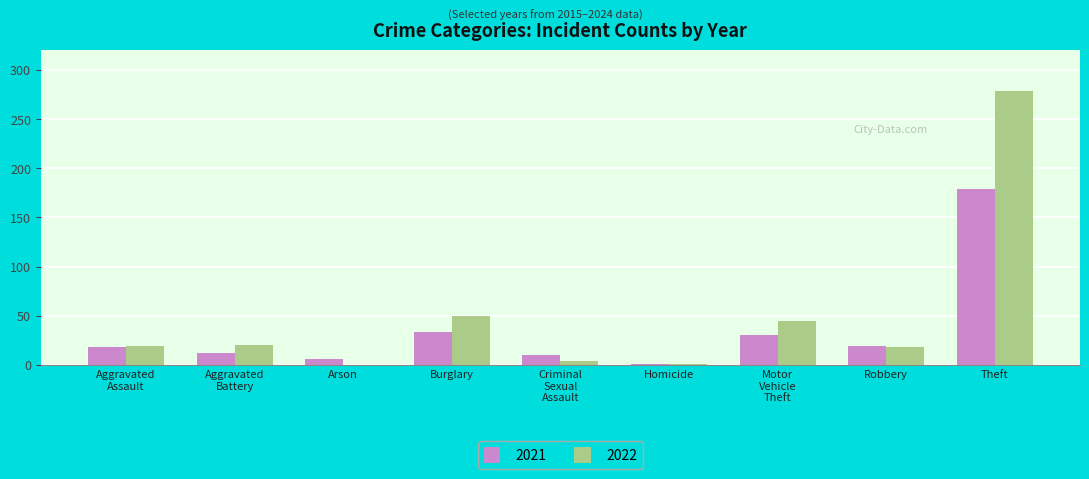

What is the maximum value for 2021?

179